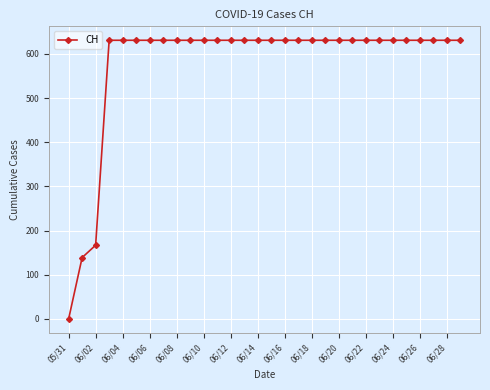

What is the difference between the maximum and minimum values?

631